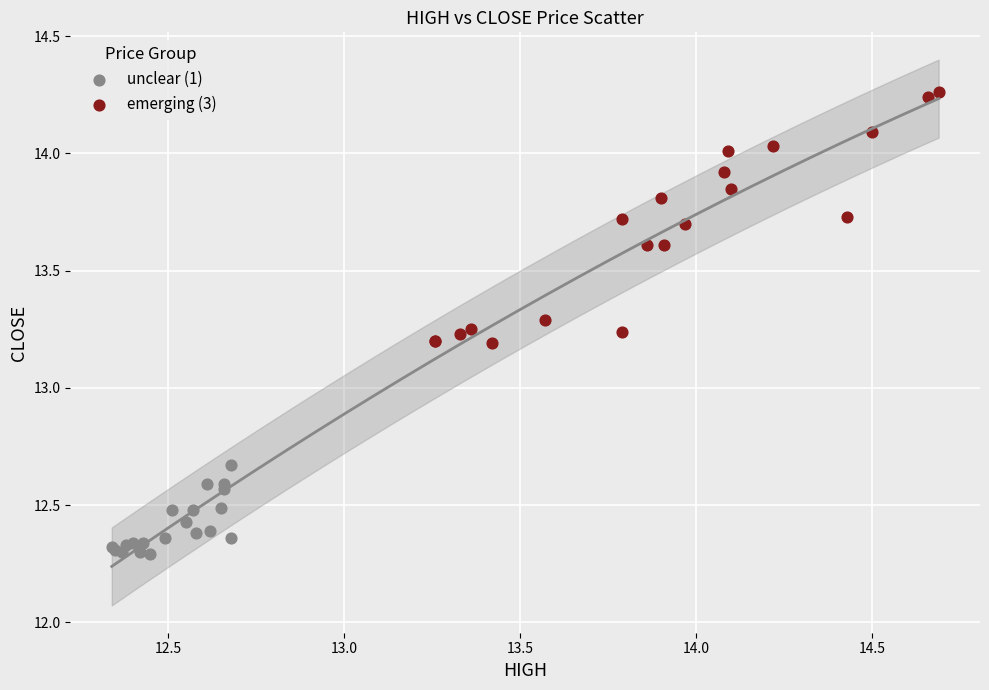

Which series reaches the minimum Y coordinate?

unclear (1)